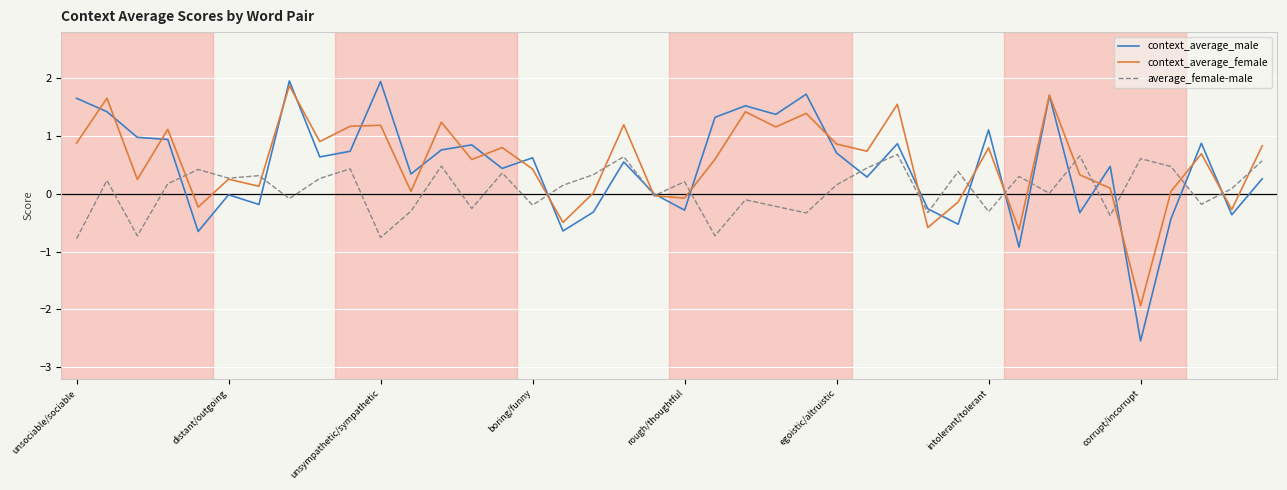

Which series has the widest spread of values?

context_average_male